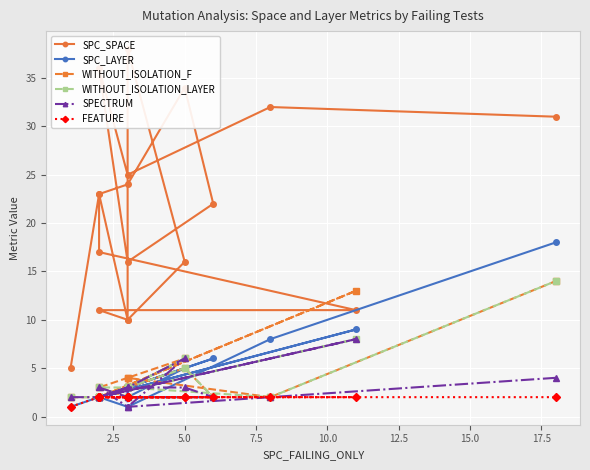

How many lines are shown in the chart?

6